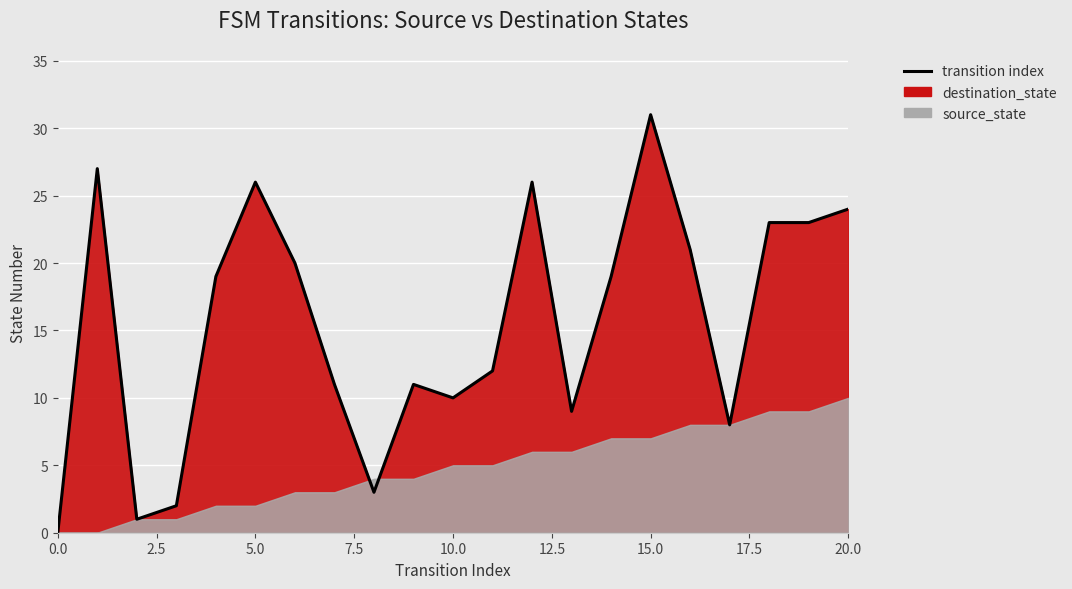

Reading left to right, list all the values displayed in this chart.

0=0	1=27	2=1	3=2	4=19	5=26	6=20	7=11	8=3	9=11	10=10	11=12	12=26	13=9	14=19	15=31	16=21	17=8	18=23	19=23	20=24